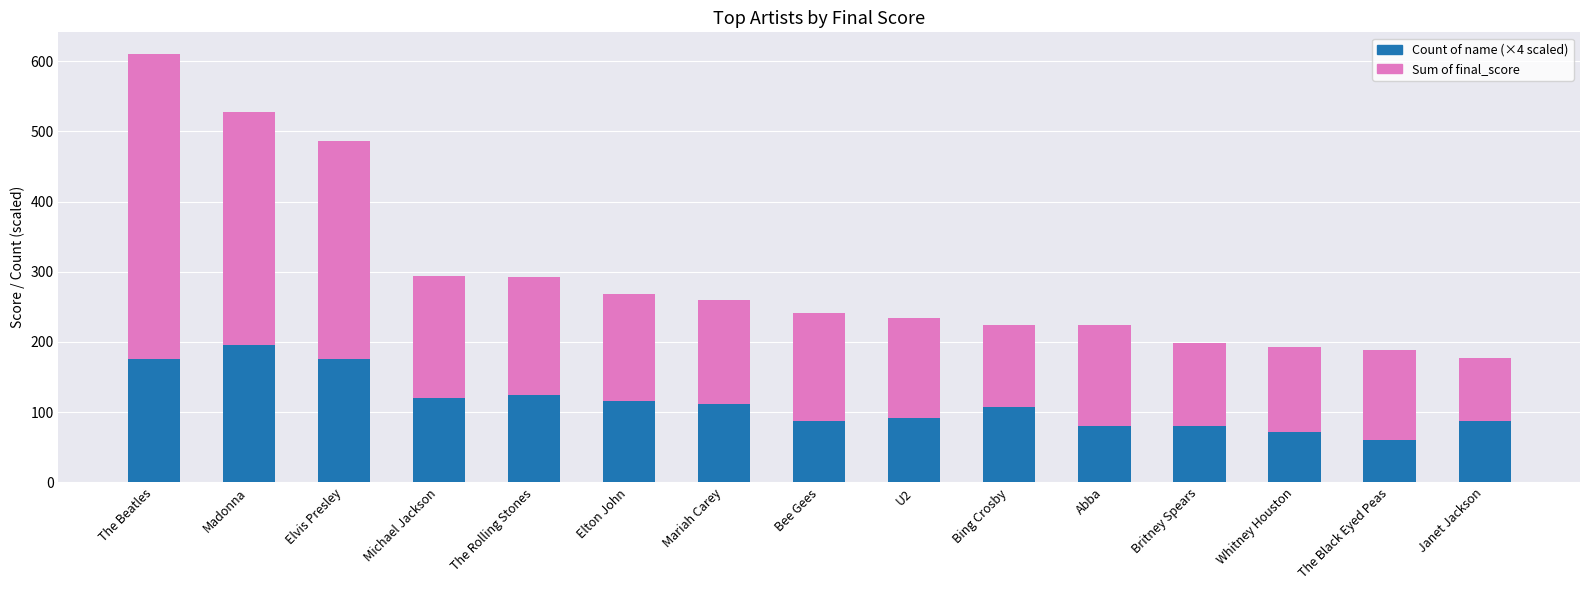

At which category is the sum across all series the highest?

The Beatles